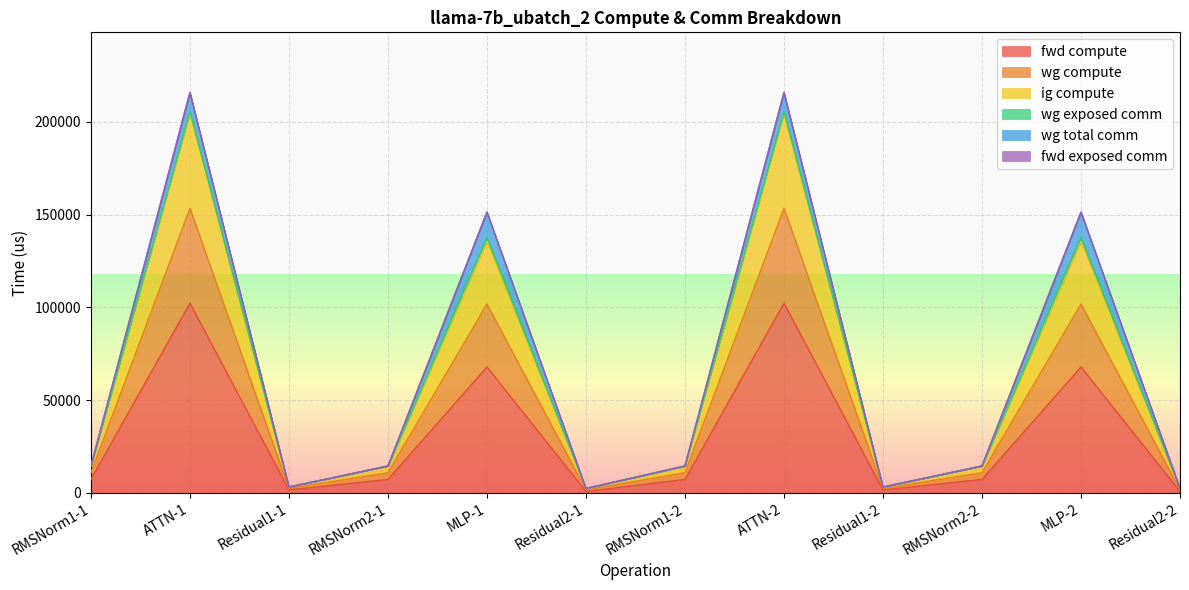

What is the minimum value shown in the chart?

794.2